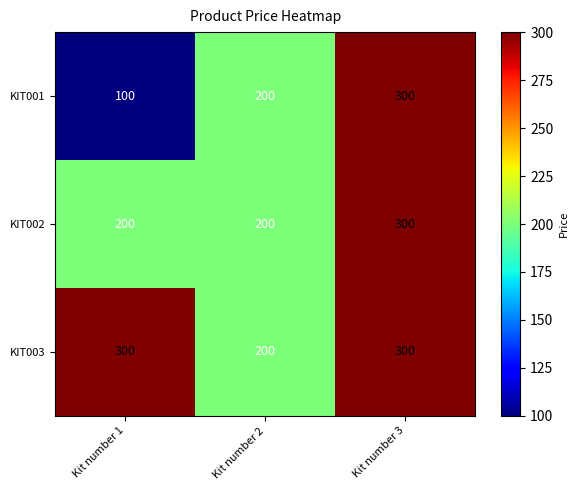

The KIT002 series shows 305 at Kit number 1. True or false?

False